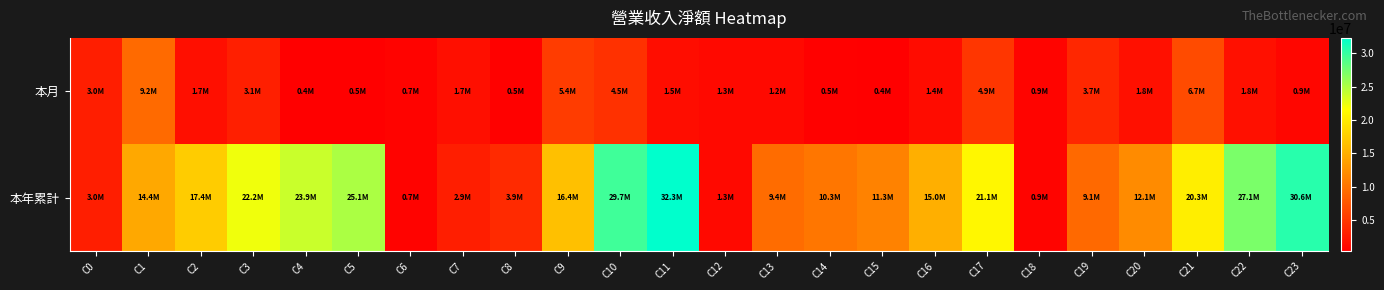

Which has a higher value, C0 or C7?

C0